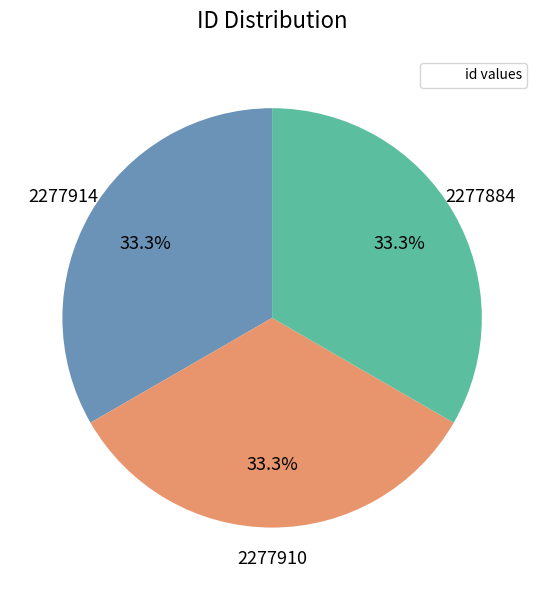

Is there a majority slice in this chart?

No